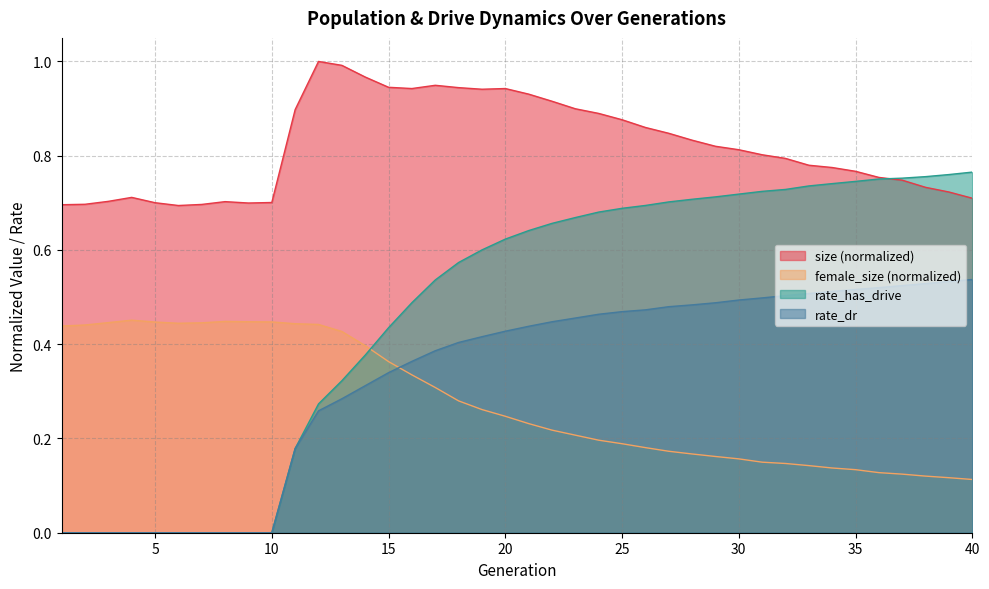

What is the average value of the rate_dr series?

0.3